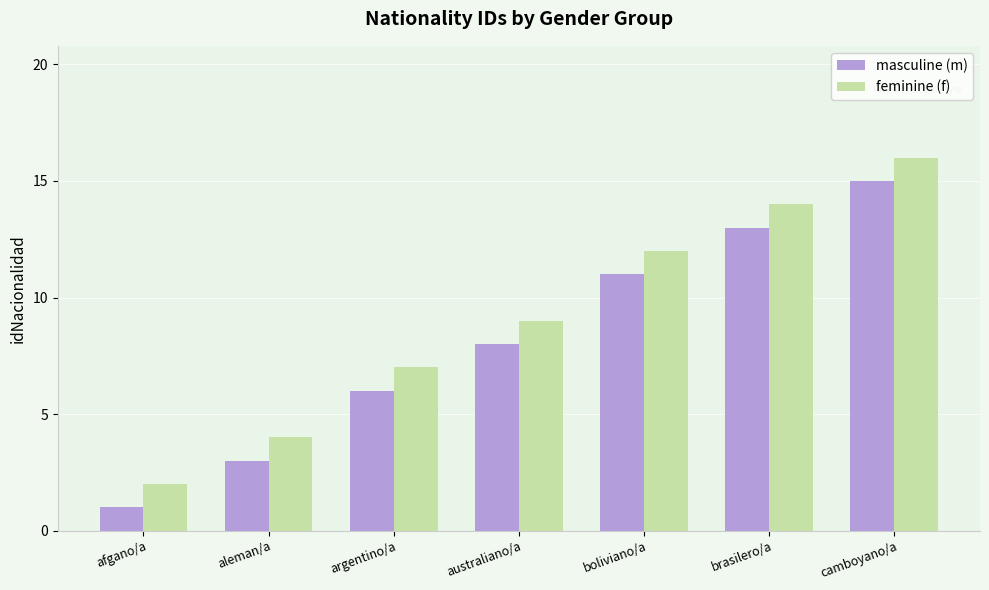

At how many categories does at least one series exceed 8?

4